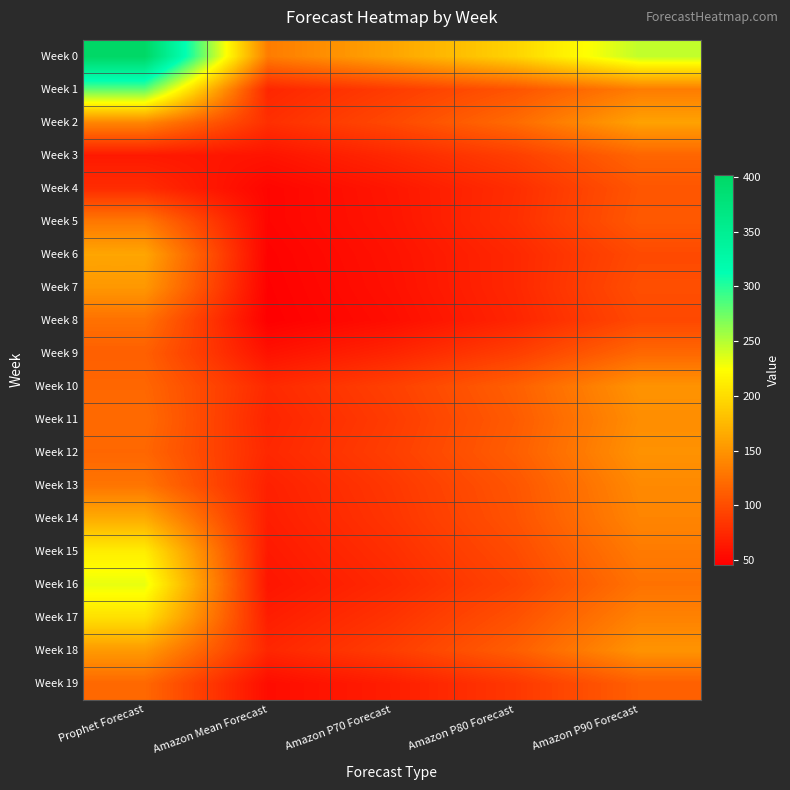

What is the minimum value shown in the chart?

46